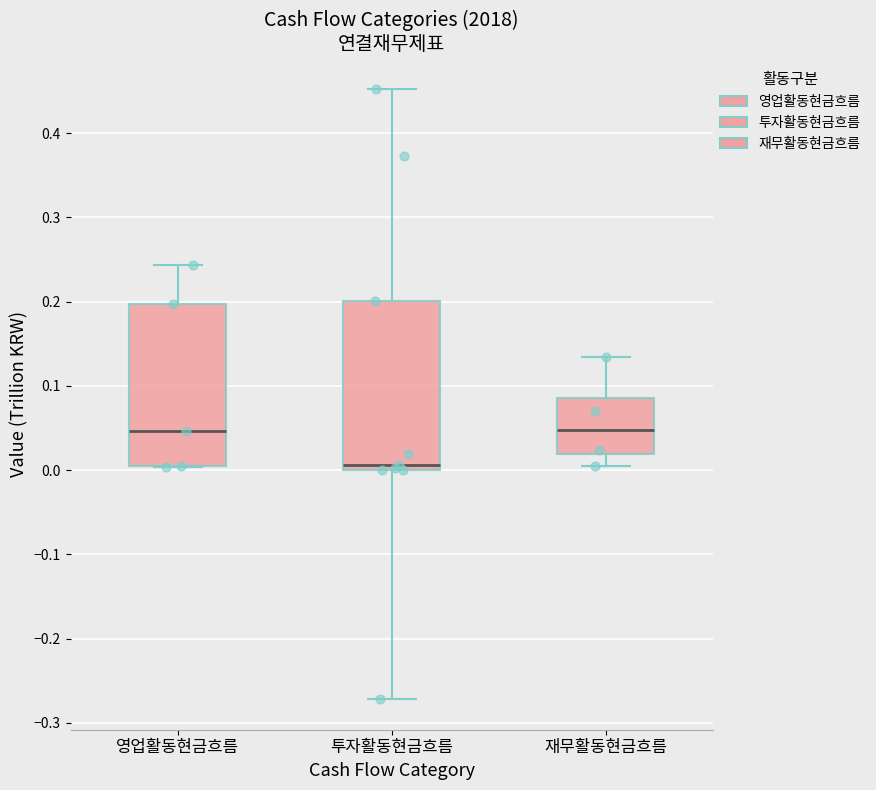

Where is the upper edge of the box for 투자활동현금흐름 on the y-axis? The values are not printed on the chart, so give them approximately, as read against the axis.

0.20